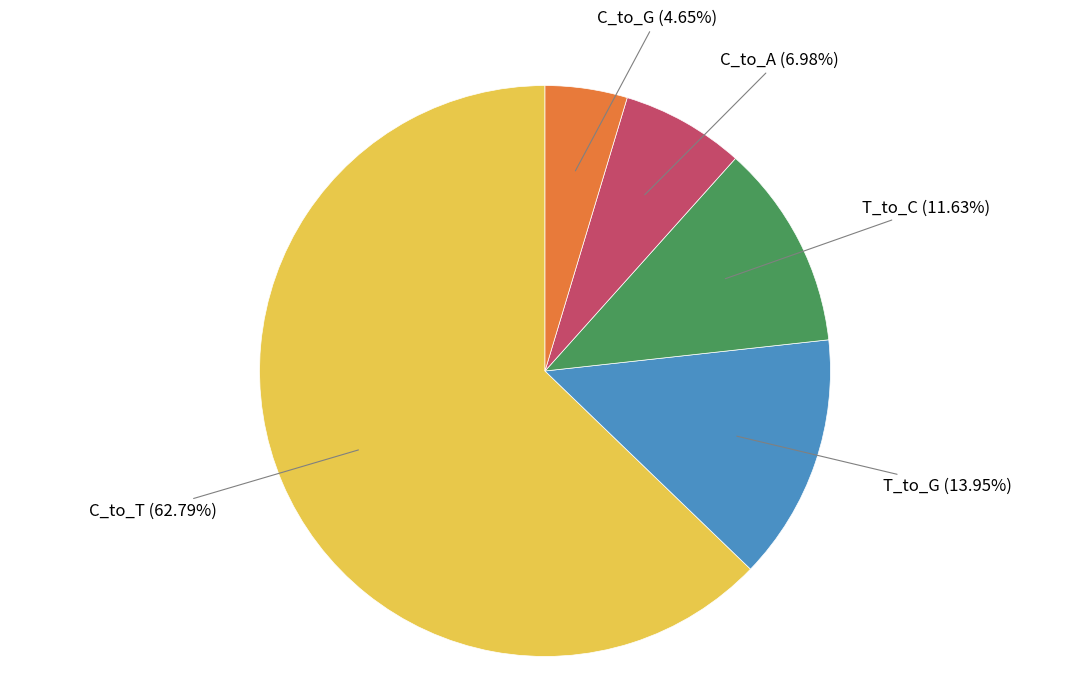

Approximately how many times larger is the value at T_to_C compared to C_to_G?

2.5